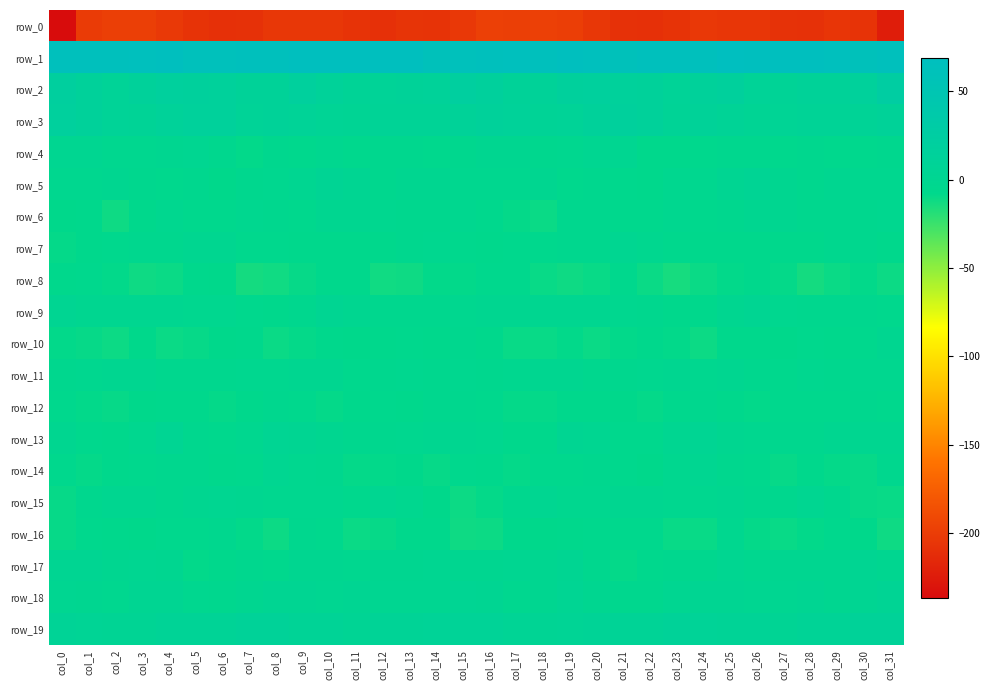

What is the sum of all row_10 values?

-247.8